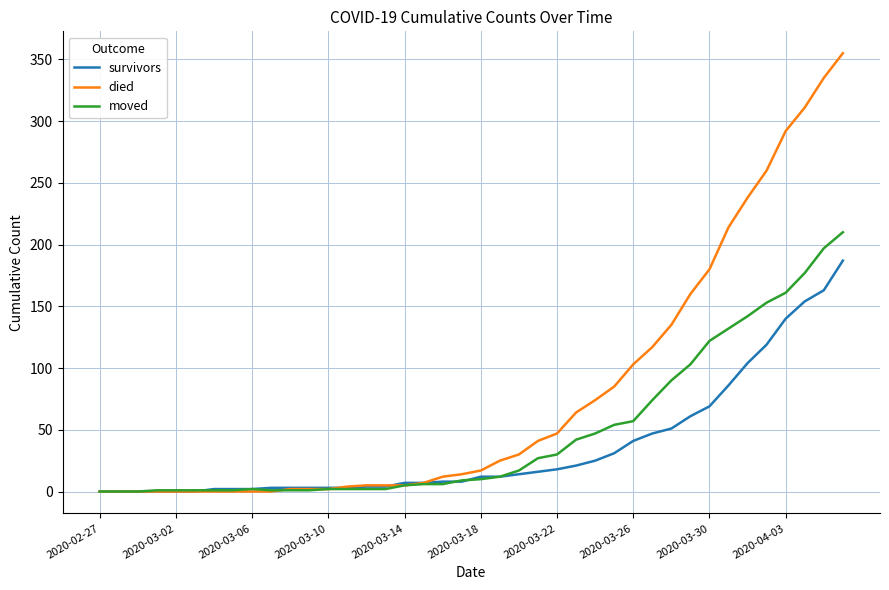

Which series has the largest total across all categories?

died